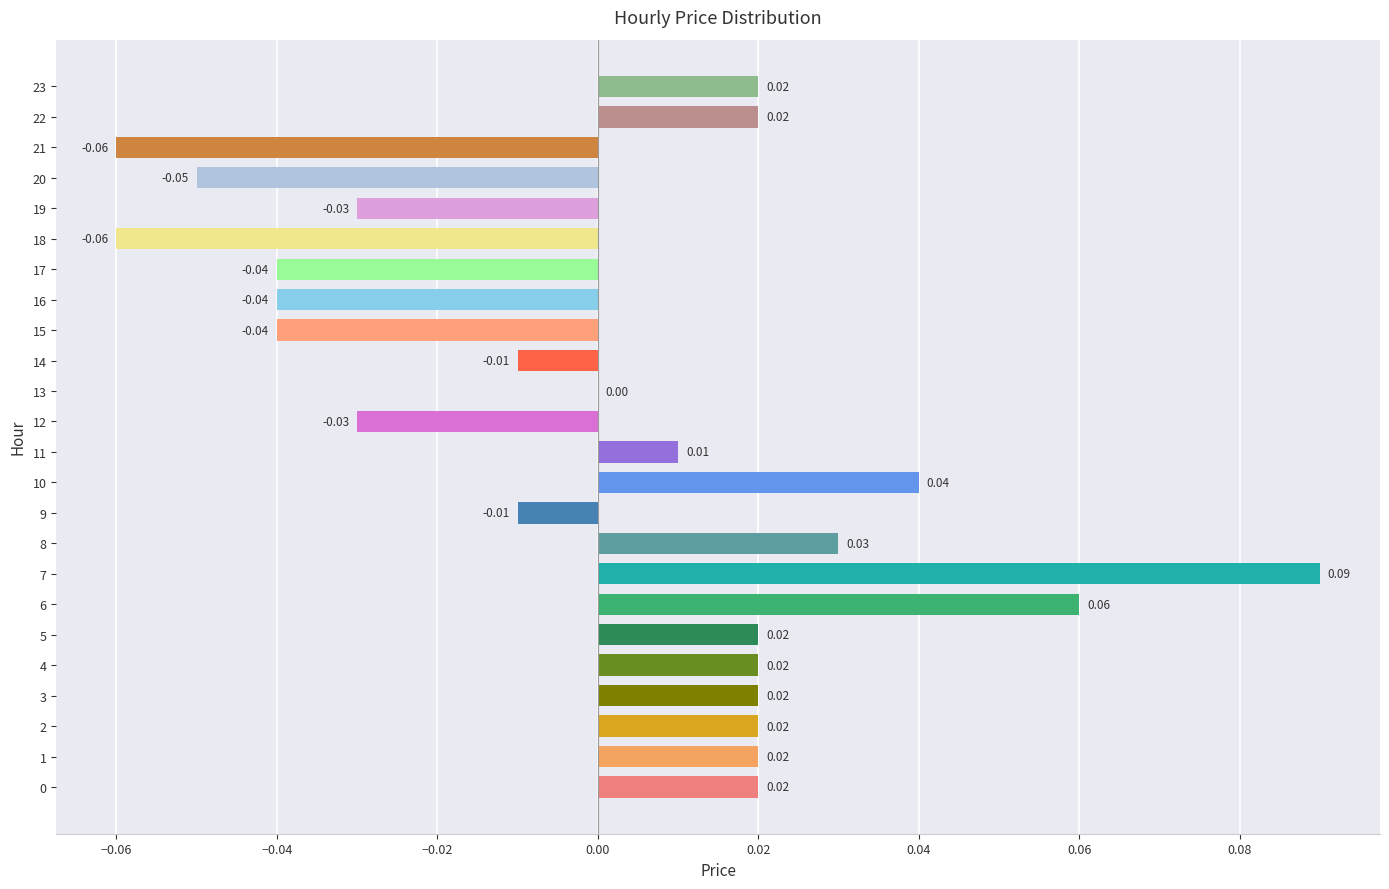

How many series are shown in this chart?

1